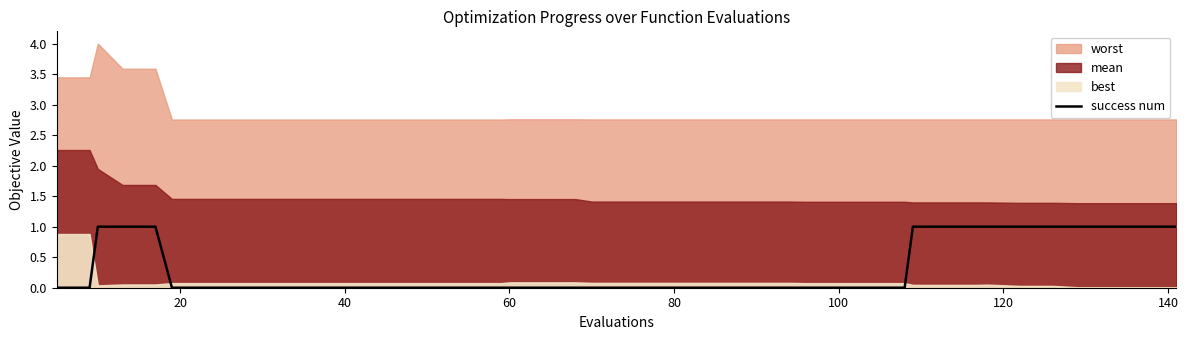

The value at 21 is 1. True or false?

False